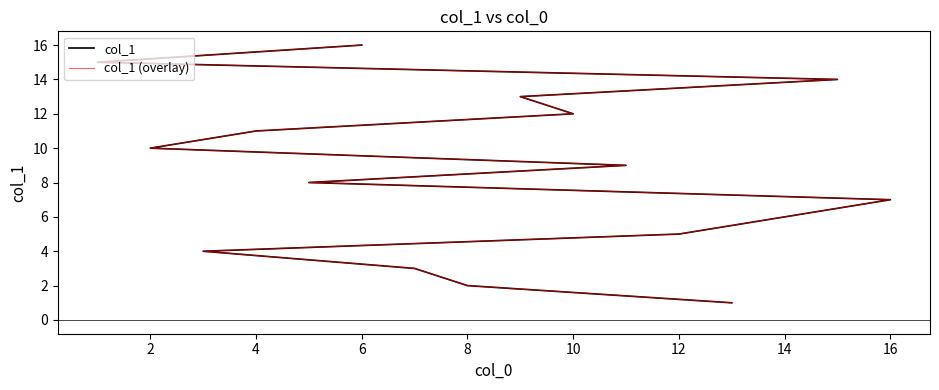

True or false: col_1 (overlay) has a value of 8 at 12.

False